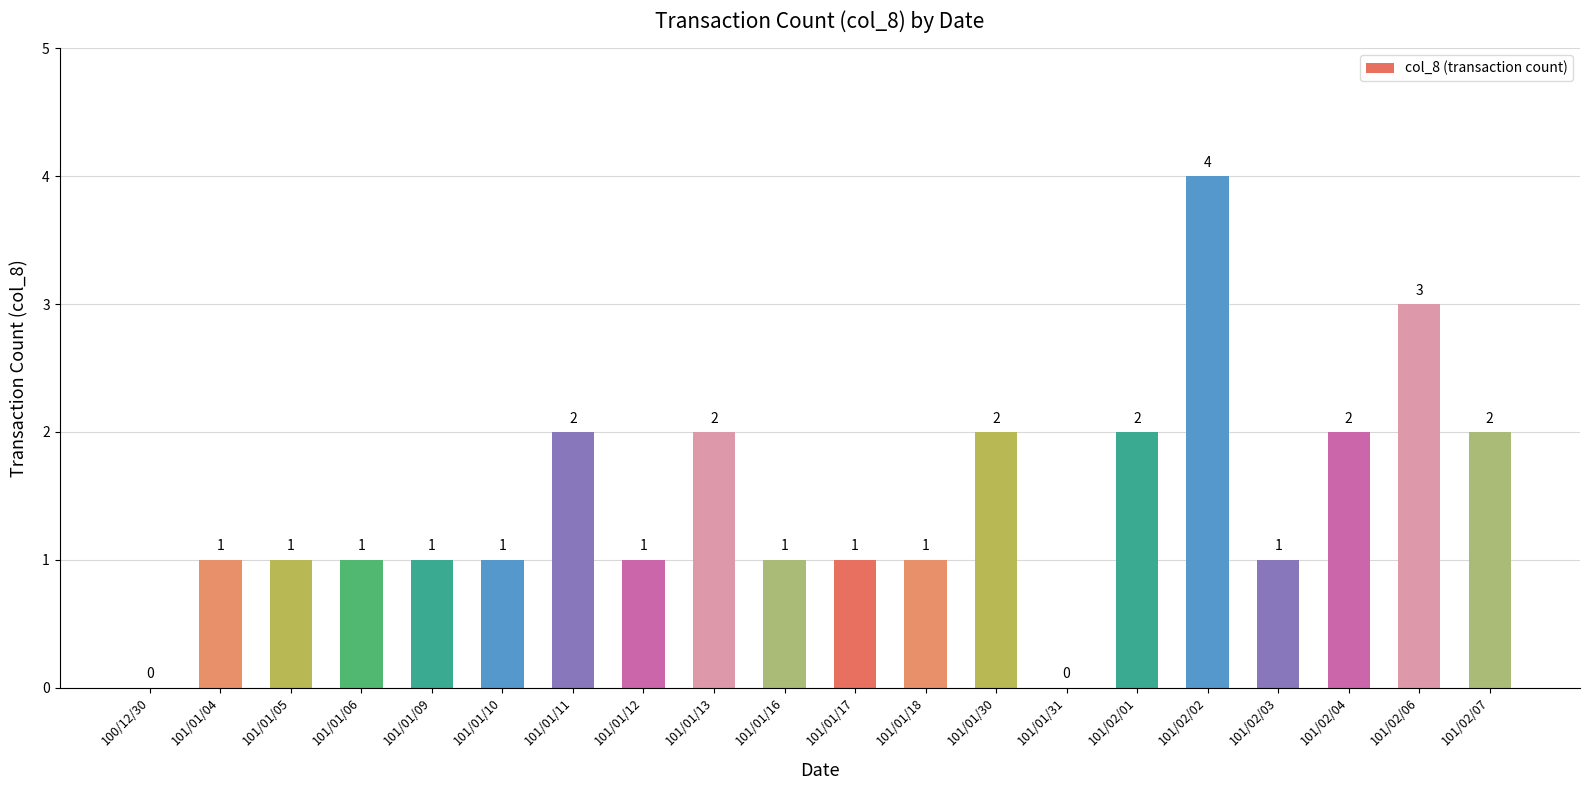

Count the number of data series in this chart.

1